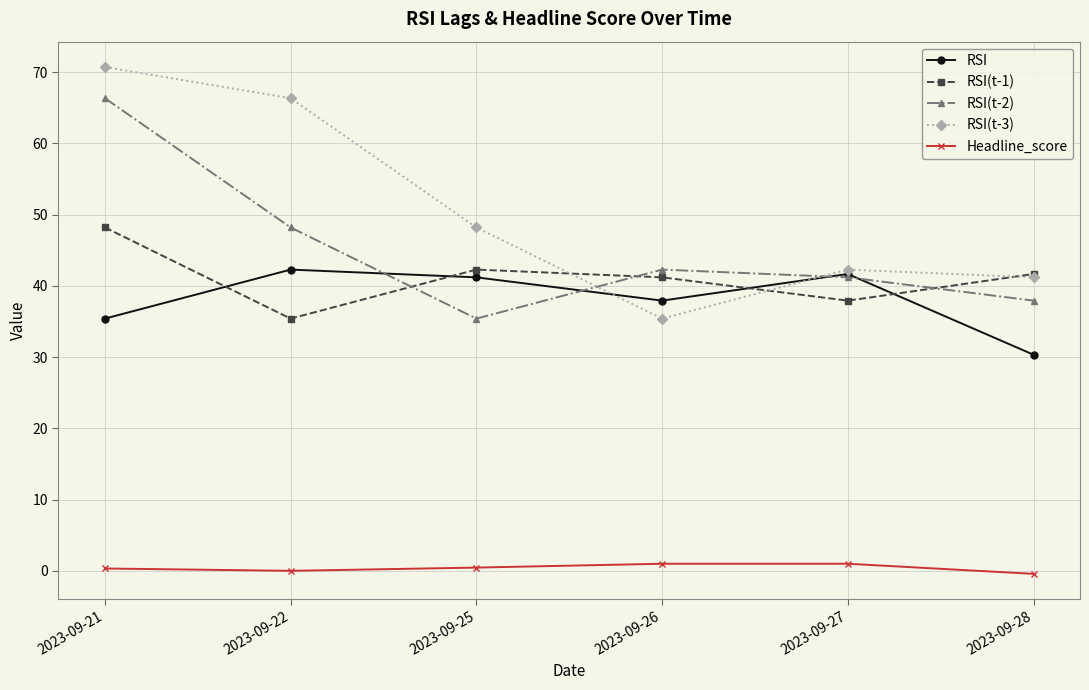

Rank the categories by RSI(t-3) value from highest to lowest.

2023-09-21, 2023-09-22, 2023-09-25, 2023-09-27, 2023-09-28, 2023-09-26